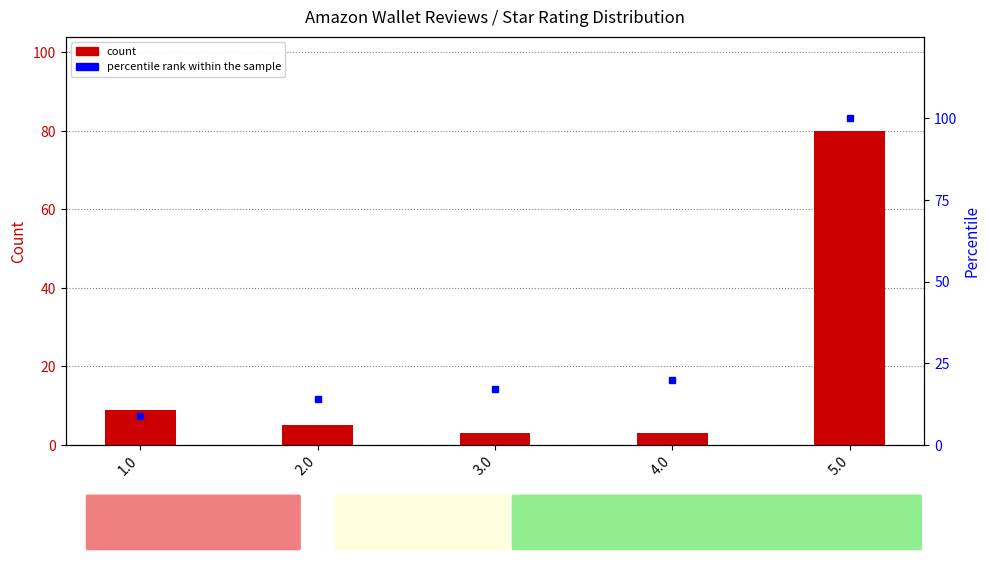

What is the difference between the percentile rank within the sample values at 3.0 and 2.0?

3.0